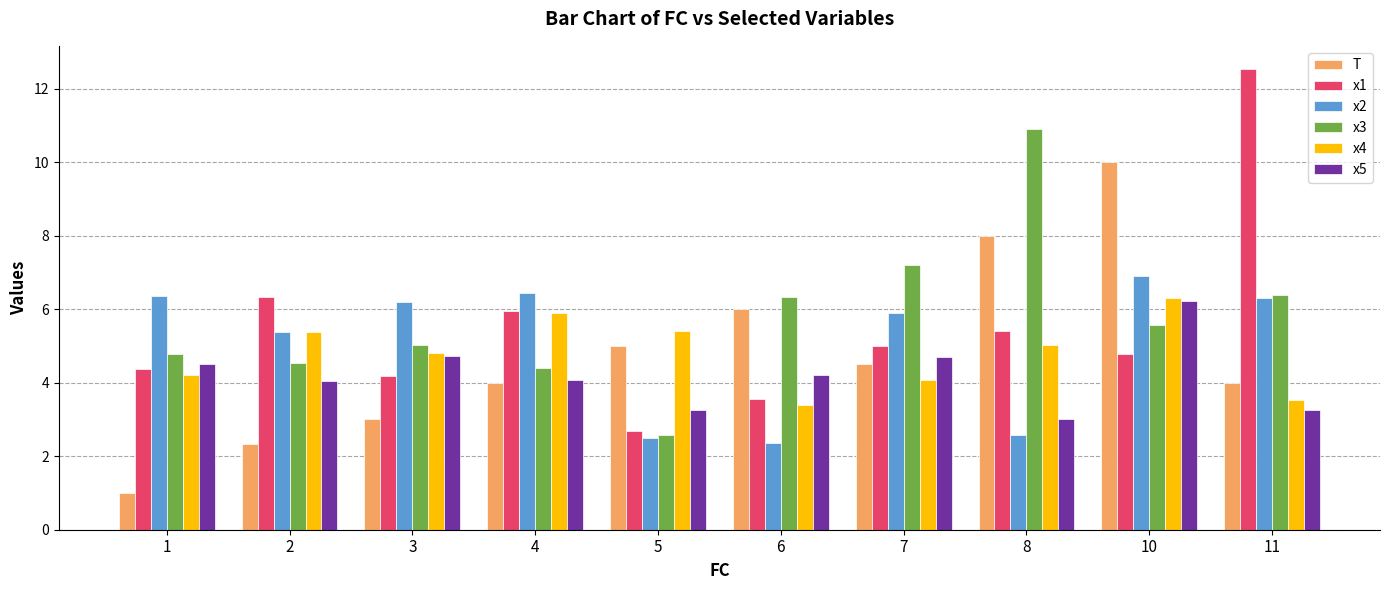

Which series has the widest spread of values?

x1